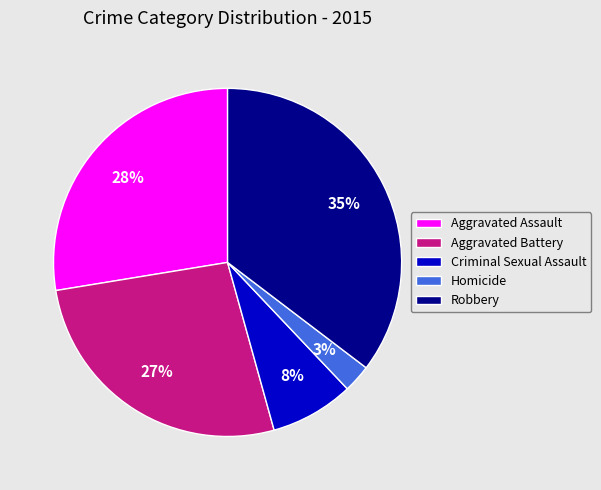

Combined, do Homicide and Aggravated Assault account for over 50%?

No